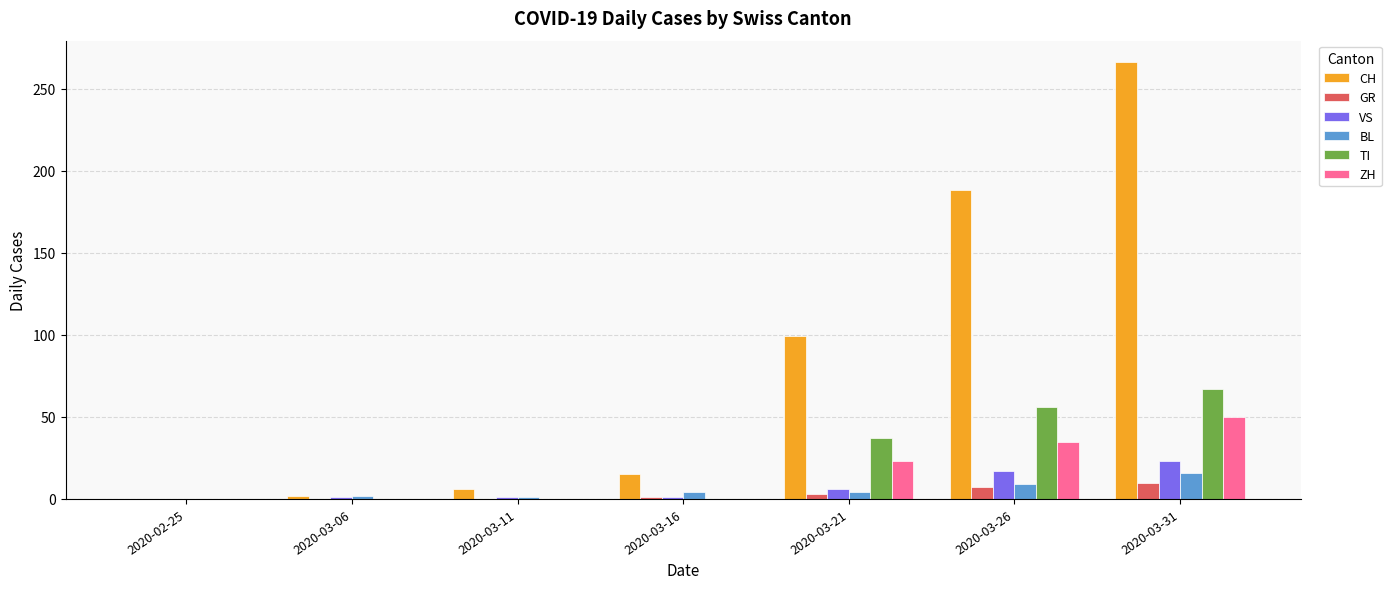

Are the bars horizontal?

No